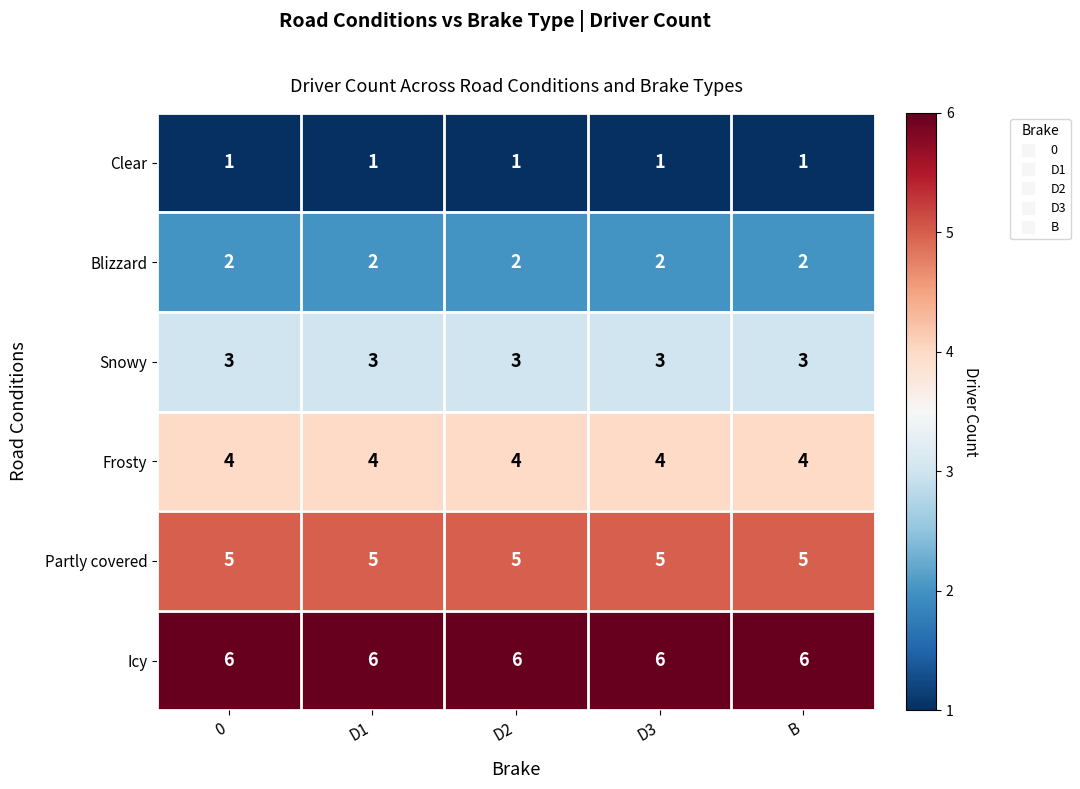

What is the difference between the highest and lowest values at B?

5